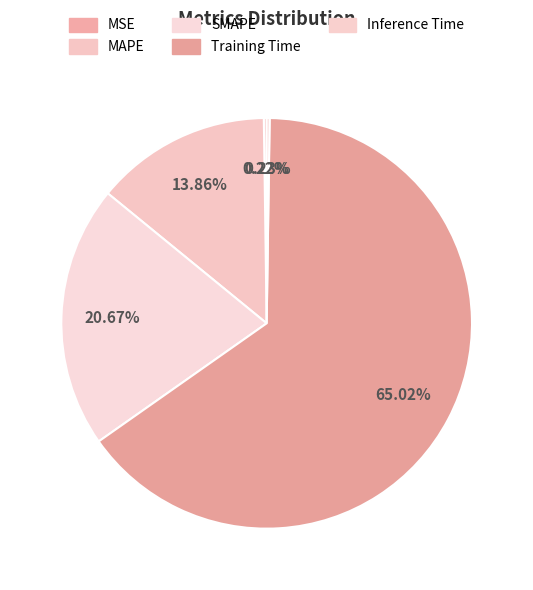

Which category has the smallest portion of the pie?

MSE